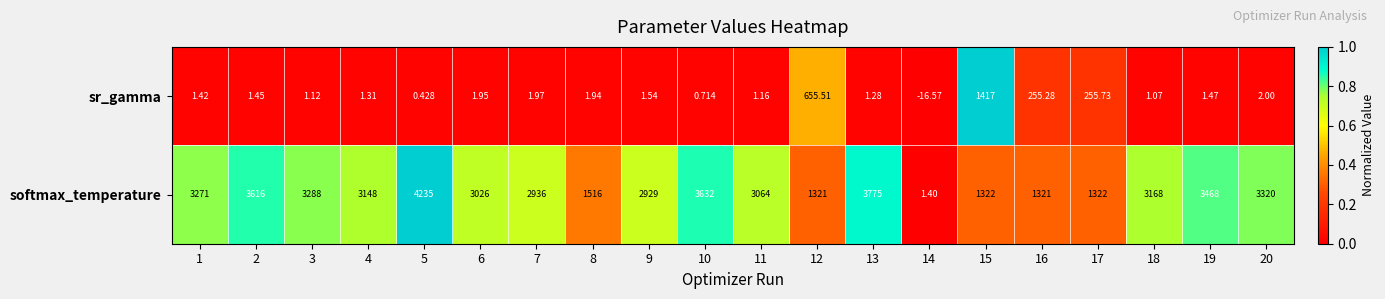

Between 2 and 8, which series saw the biggest shift?

softmax_temperature